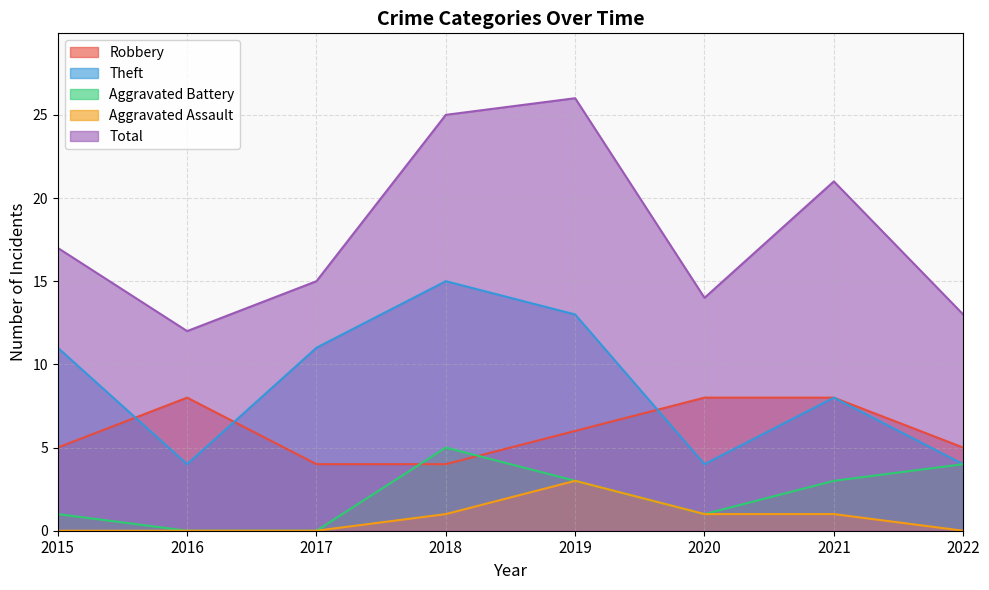

What are all the series names shown in the legend?

Robbery, Theft, Aggravated Battery, Aggravated Assault, Total